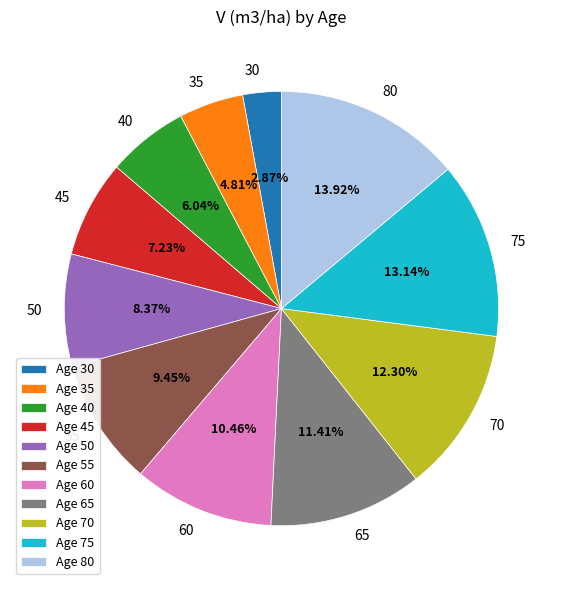

What is the total percentage of 80 and 45?

21.1%